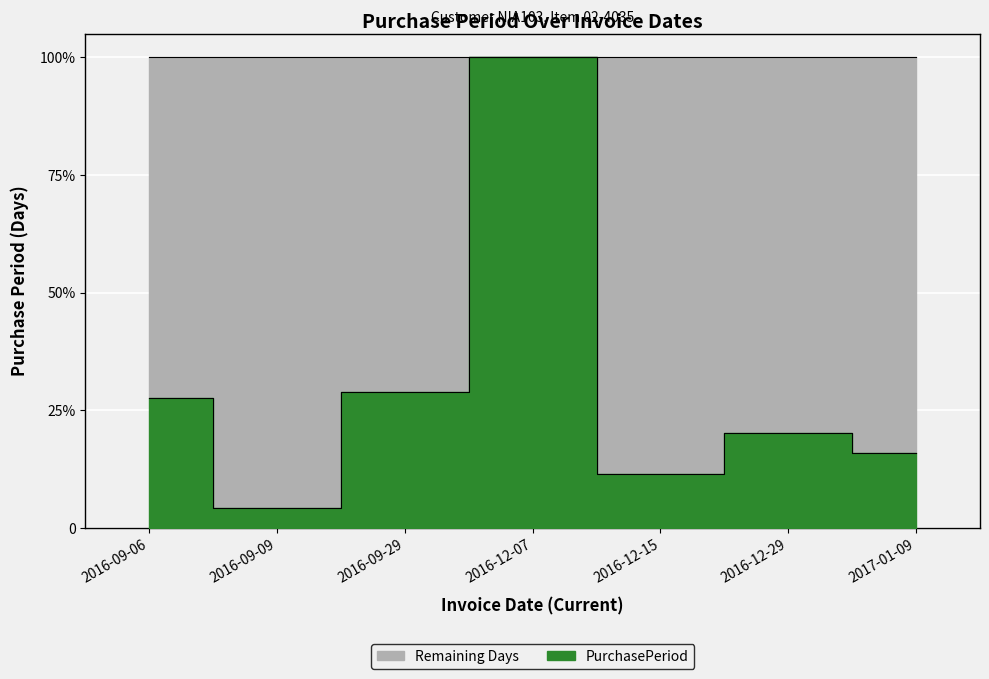

Reading left to right, what are all the values shown in this chart?

19	3	20	69	8	14	11